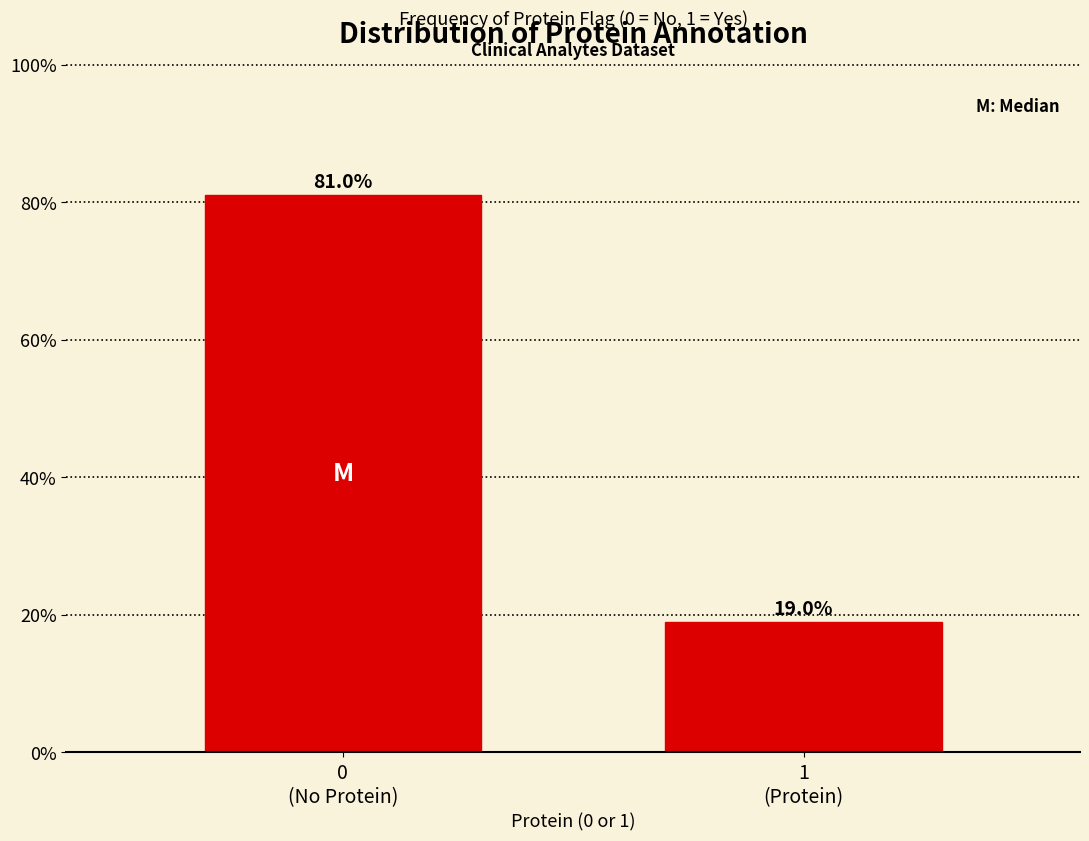

Reading right to left, extract all data points from this chart.

19.0	81.0